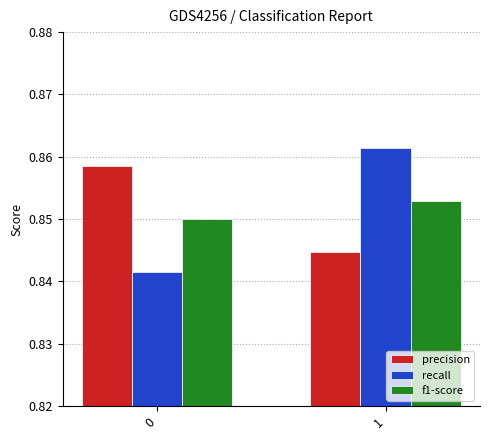

What are all the series names shown in the legend?

precision, recall, f1-score